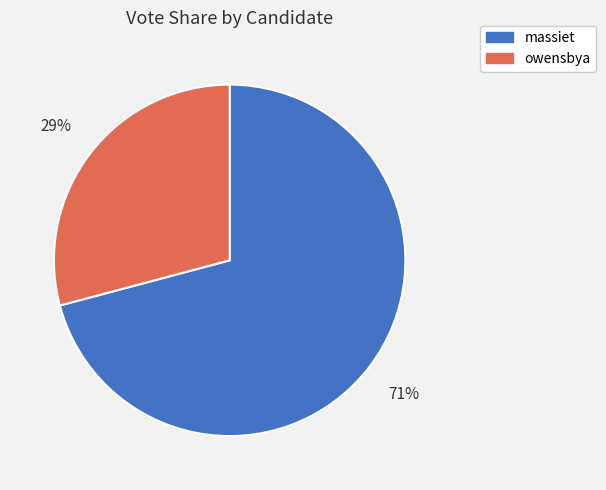

Combined, do massiet and owensbya account for over 50%?

Yes